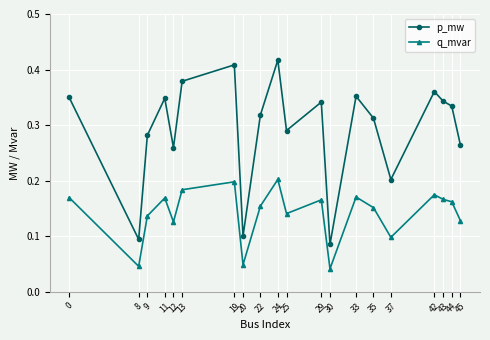

Rank the series by their maximum value, from lowest to highest.

q_mvar, p_mw